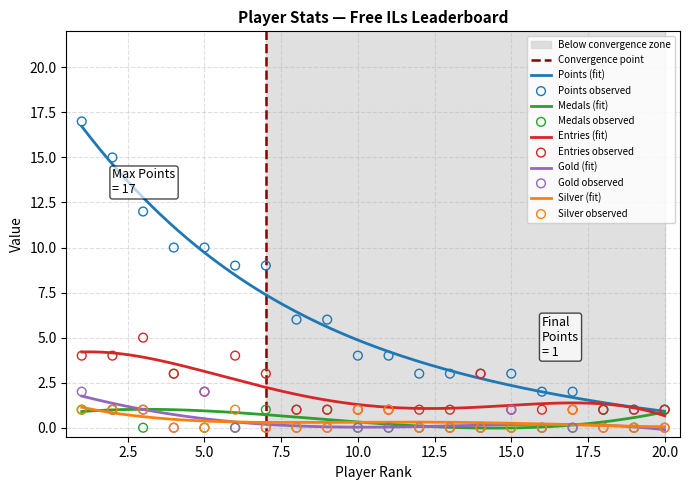

True or false: Silver (fit) and Entries (fit) cross at least once.

False